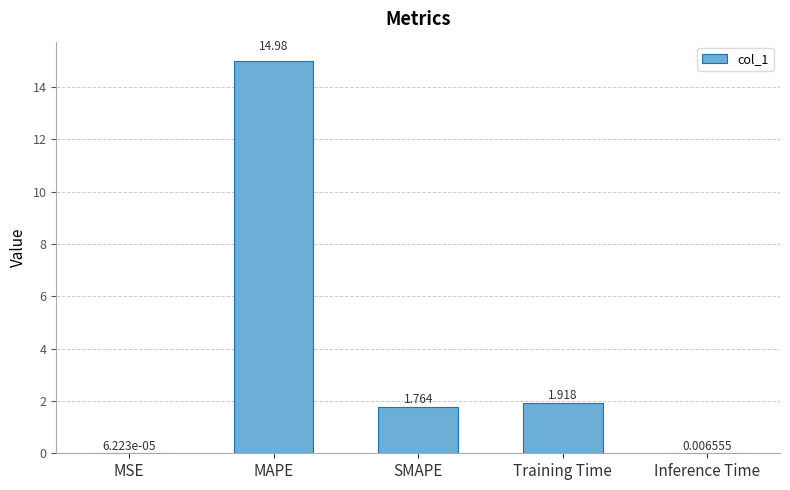

At which label is the value closest to 7?

Training Time